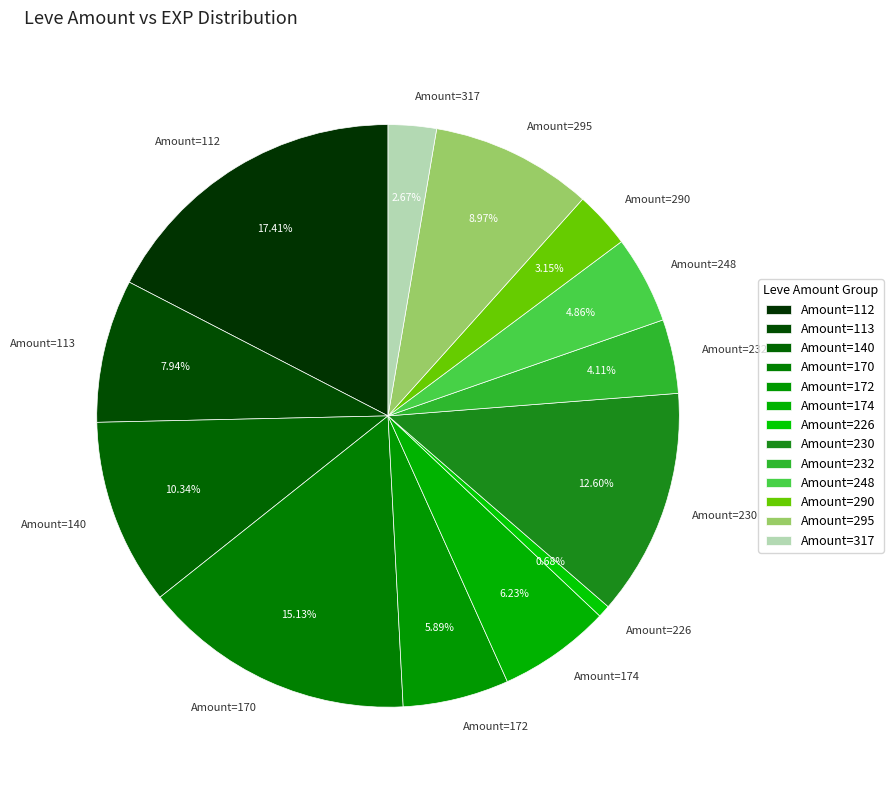

Do Amount=170 and Amount=317 together represent more than half of the pie?

No